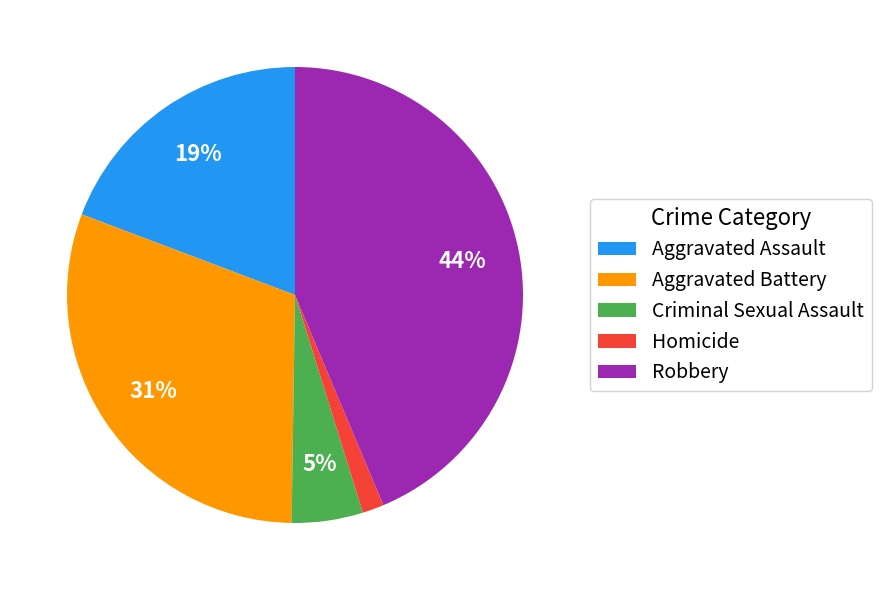

To the nearest percent, what is the average slice percentage?

20%